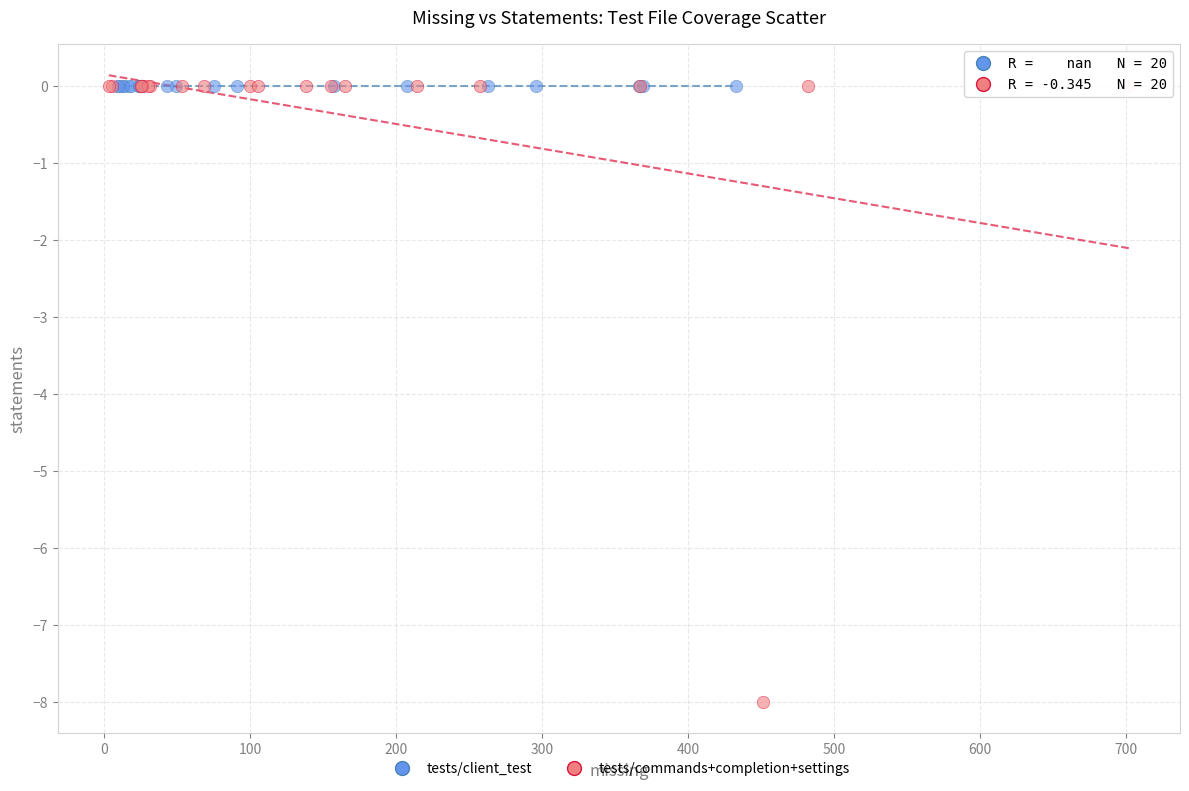

Which series reaches the minimum Y coordinate?

tests/commands+completion+settings